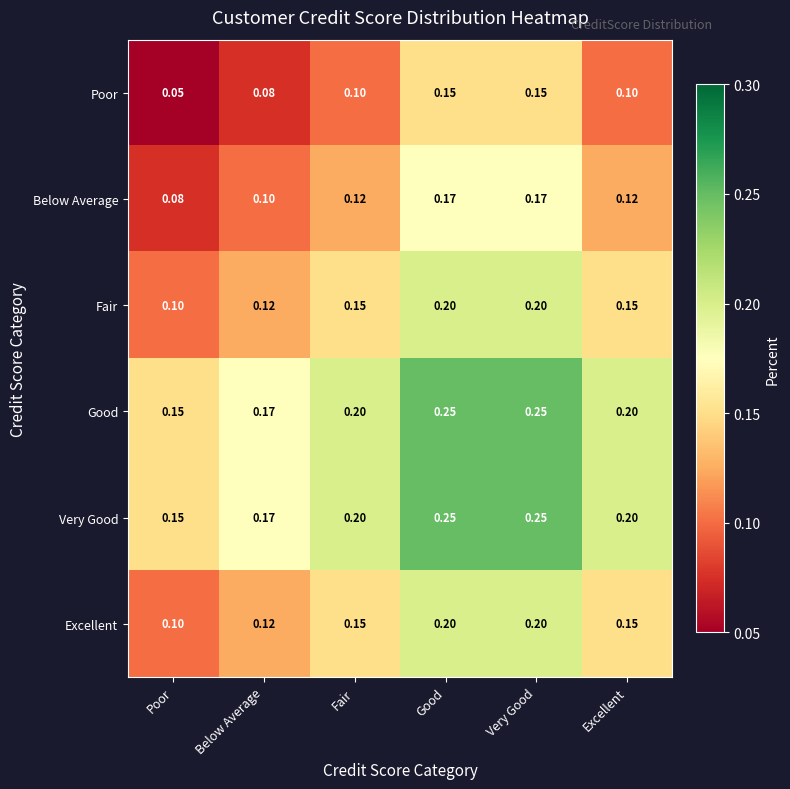

Which label corresponds to the smallest value in the chart?

Poor